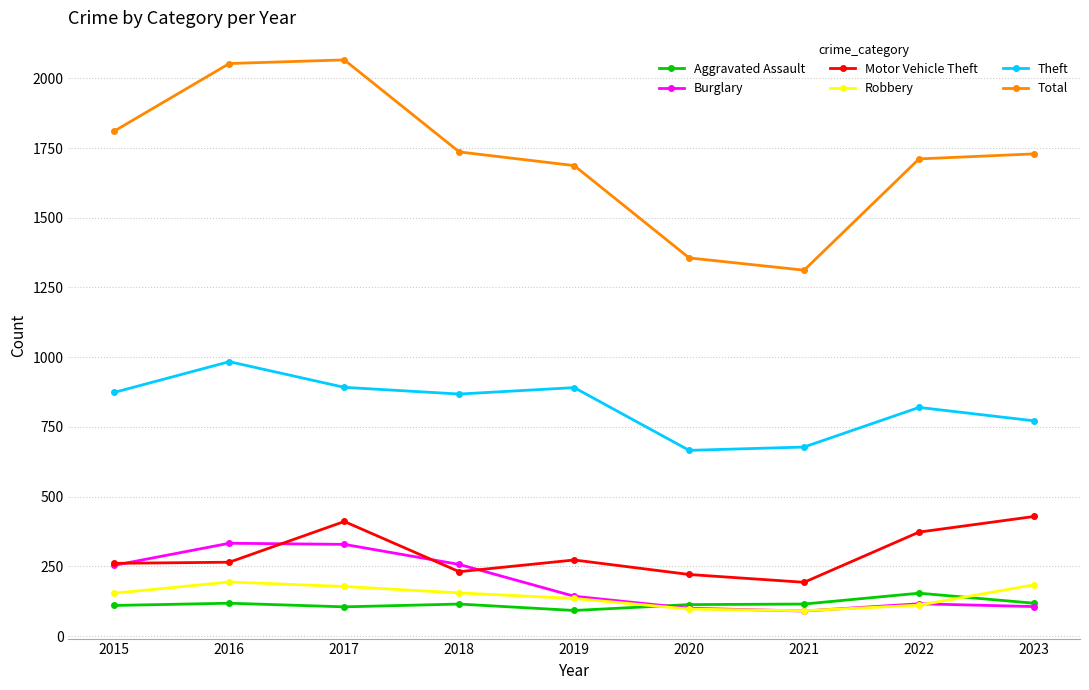

What is the value of the Motor Vehicle Theft point at the 7th from the left?

193